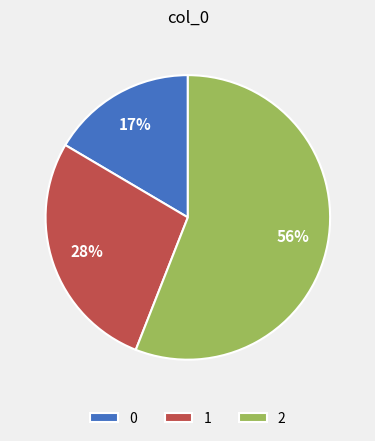

Which category accounts for the majority?

2